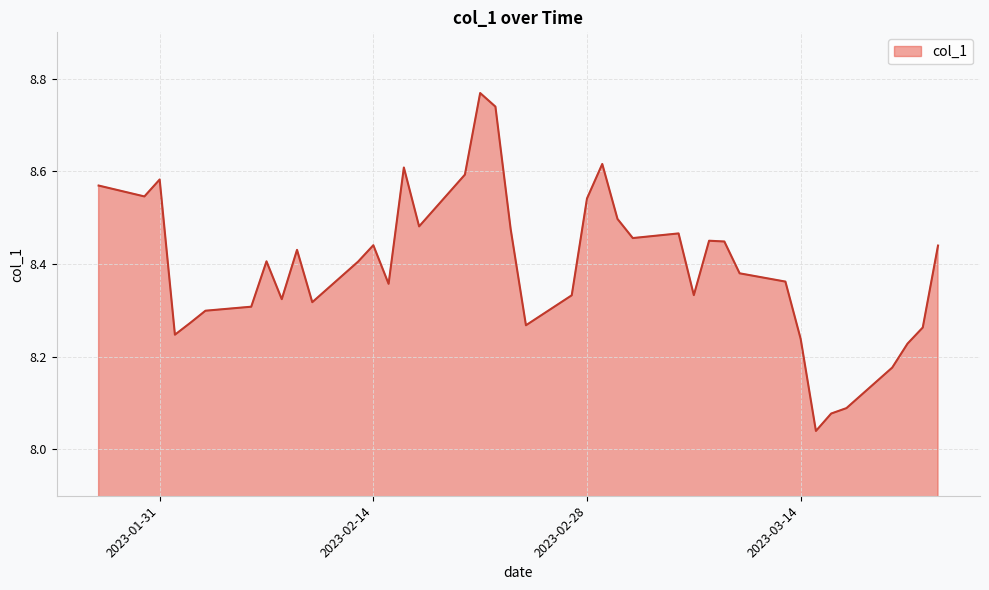

True or false: there are more than 2 points higher than both neighbors.

True